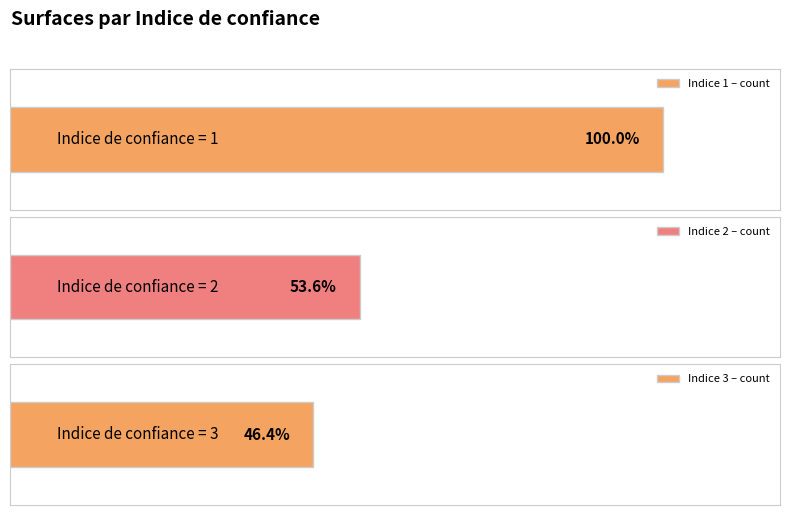

At which category does the chart reach its minimum across all series?

Indice 3